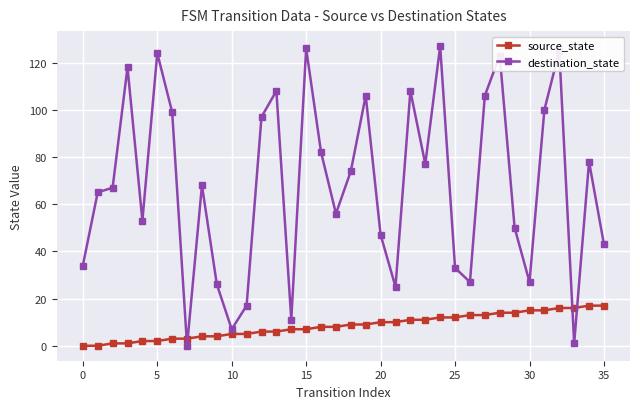

Which series has the largest total across all categories?

destination_state